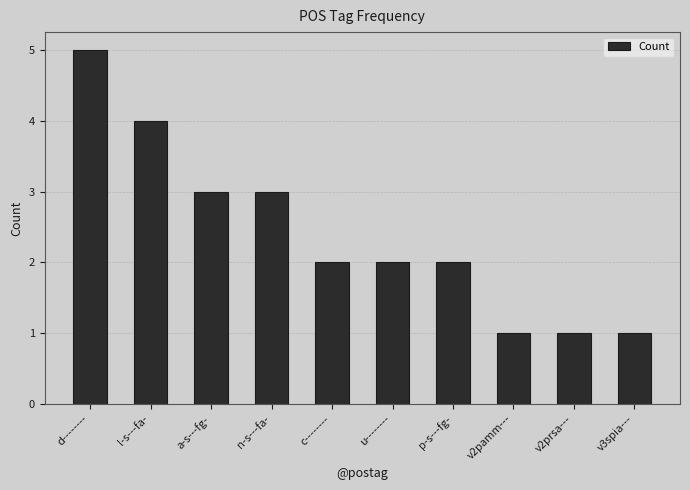

What is the sum of all values?

24